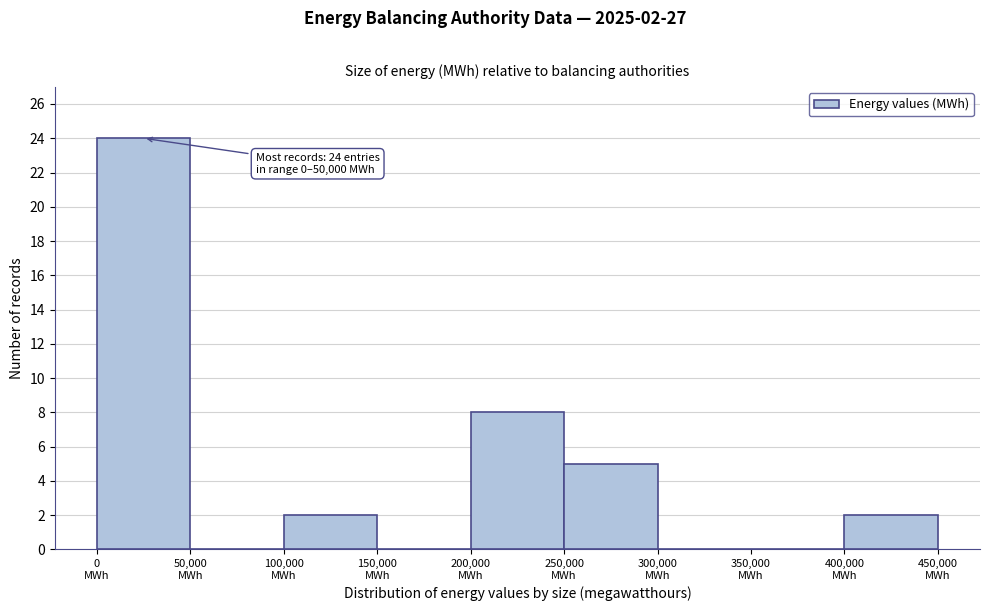

Over which range of the x-axis is the bar tallest?

0 to 50000